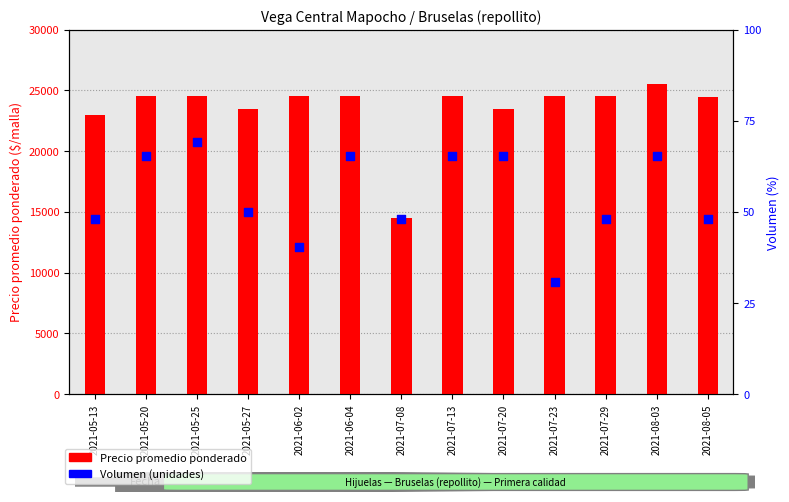

Which series has the largest total across all categories?

Precio promedio ponderado